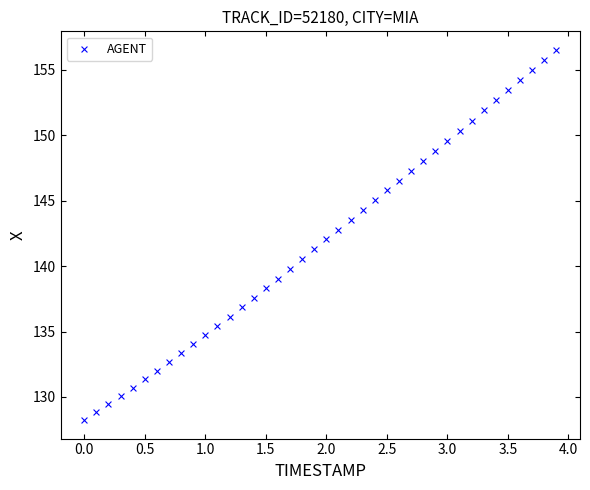

What is the range of X values (max minus min)?

3.9